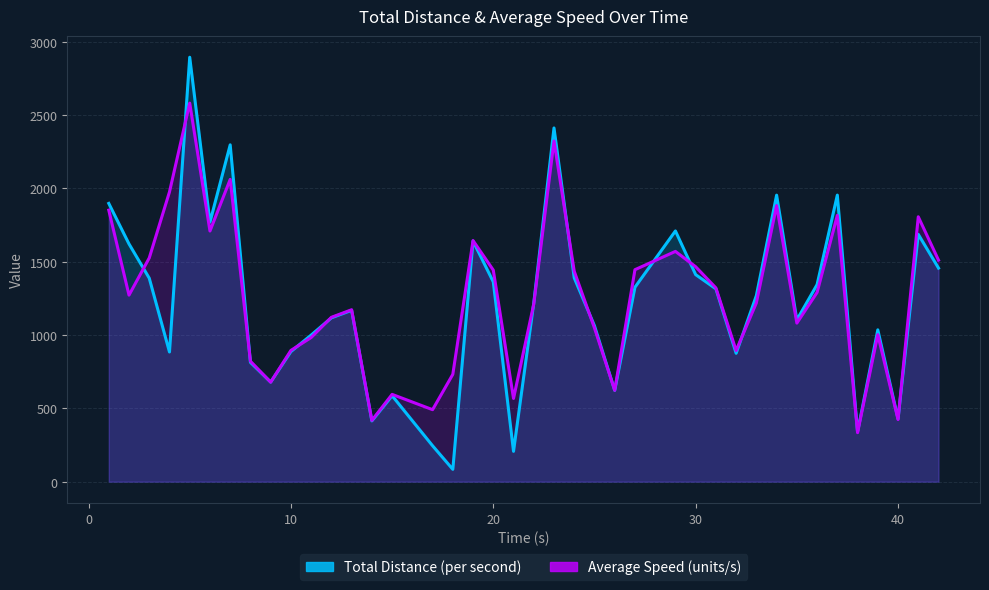

Is the value of Total Distance (per second) at 10 greater than the value of Average Speed (units/s) at 31?

No